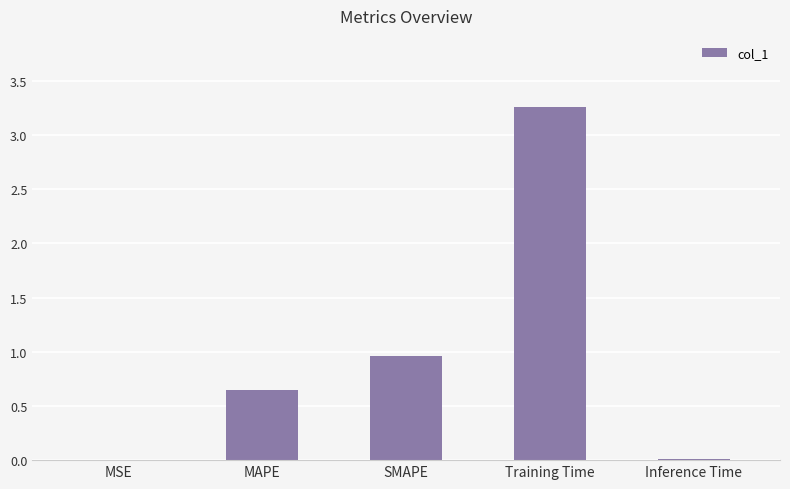

Which has a higher value, Inference Time or Training Time?

Training Time